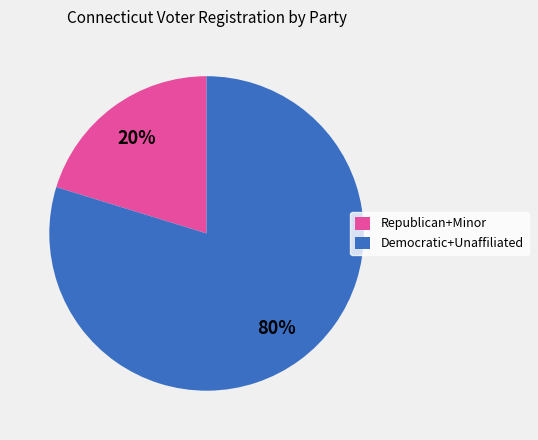

Does any single category account for the majority?

Yes